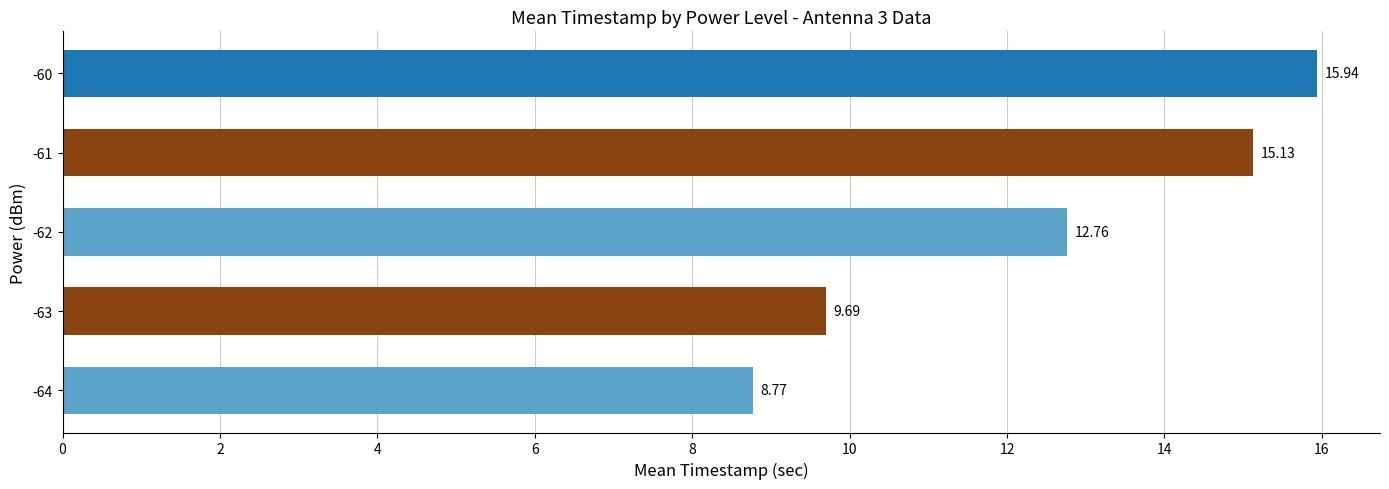

What is the maximum value shown in the chart?

15.9